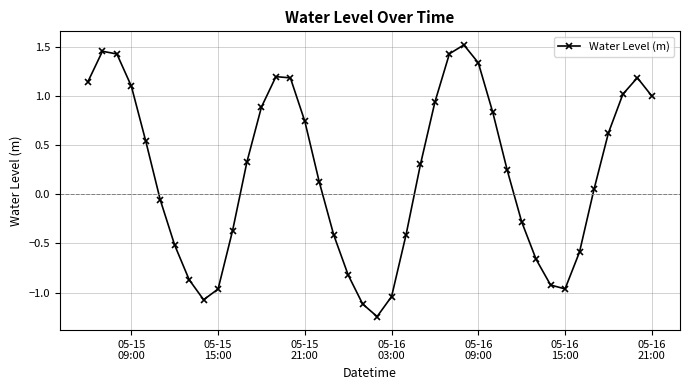

True or false: there are more than 1 points higher than both neighbors.

True